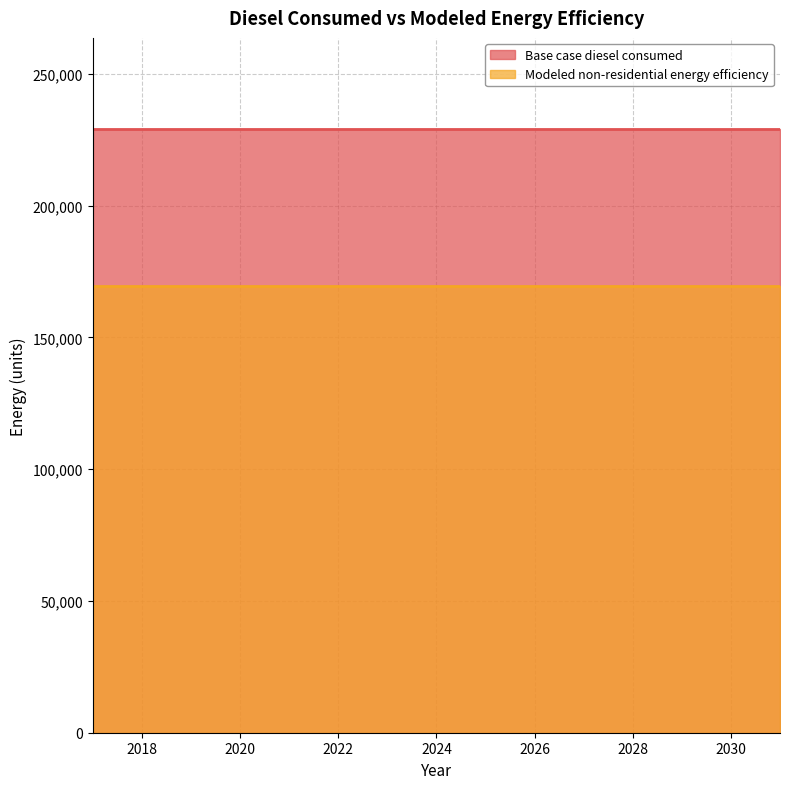

What is the maximum value shown in the chart?

229219.4